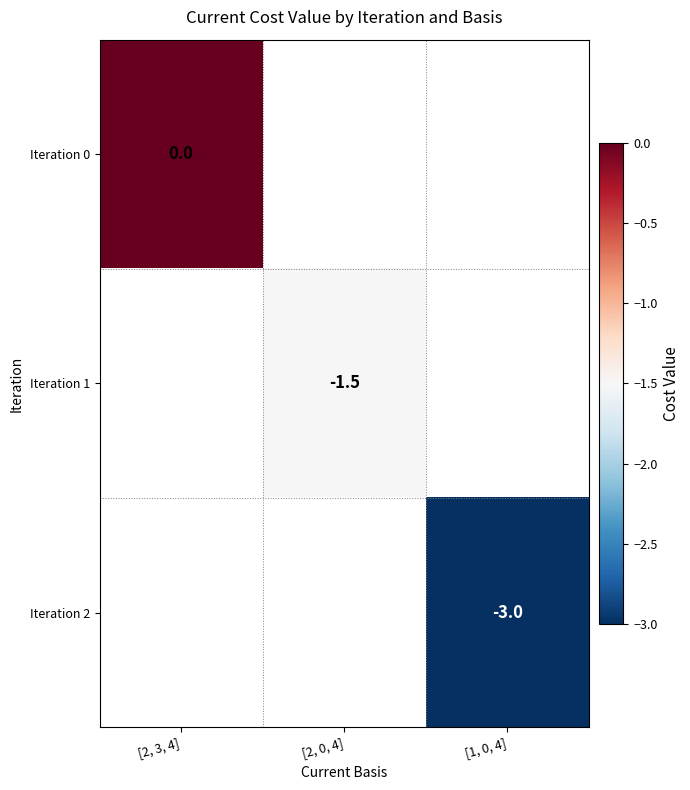

True or false: Iteration 1 has a value of -0.6 at [2, 0, 4].

False